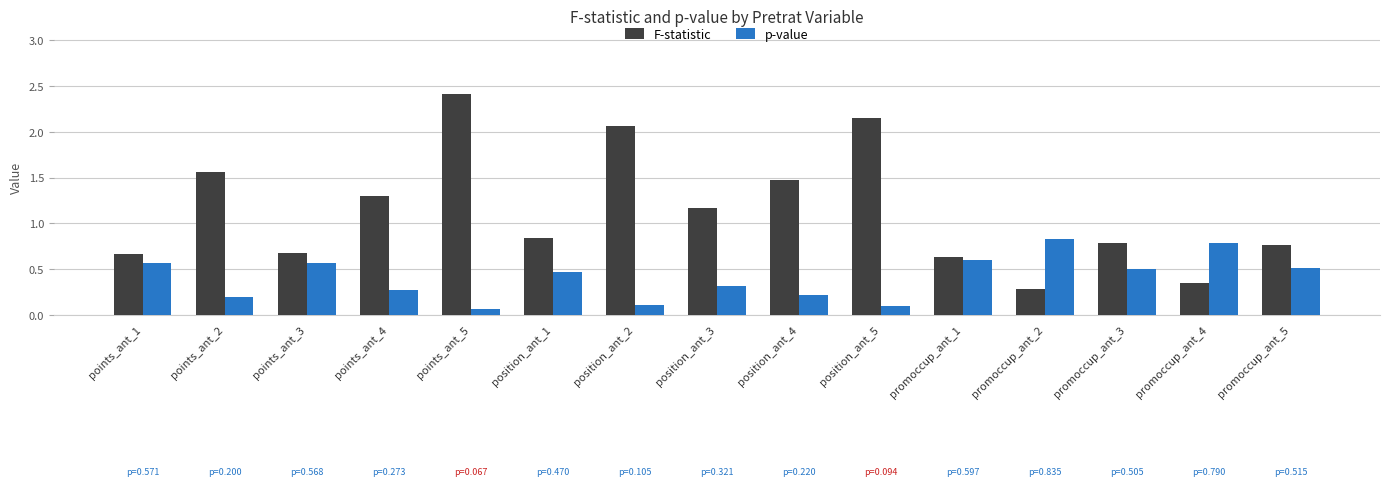

True or false: F-statistic has a value of 0.6 at position_ant_4.

False